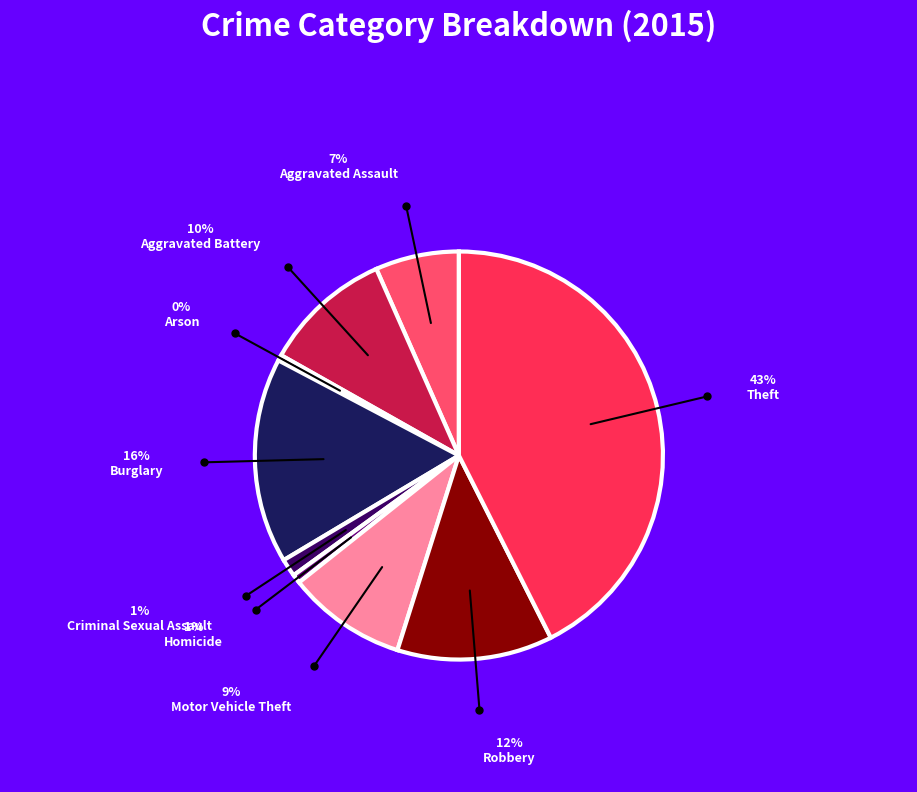

Is there a majority slice in this chart?

No